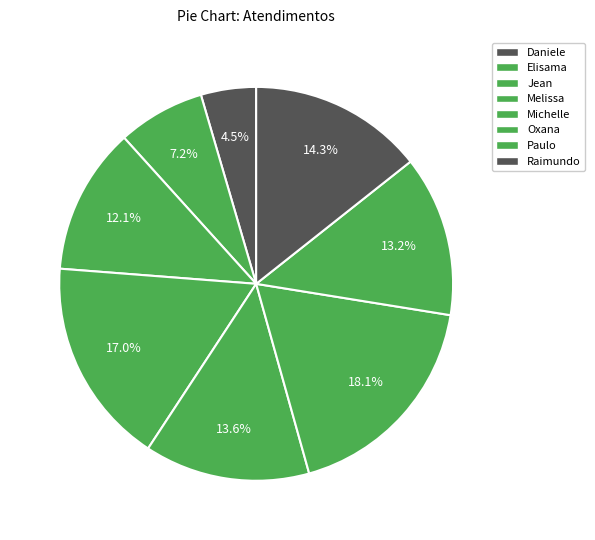

Count the number of slices in the pie.

8